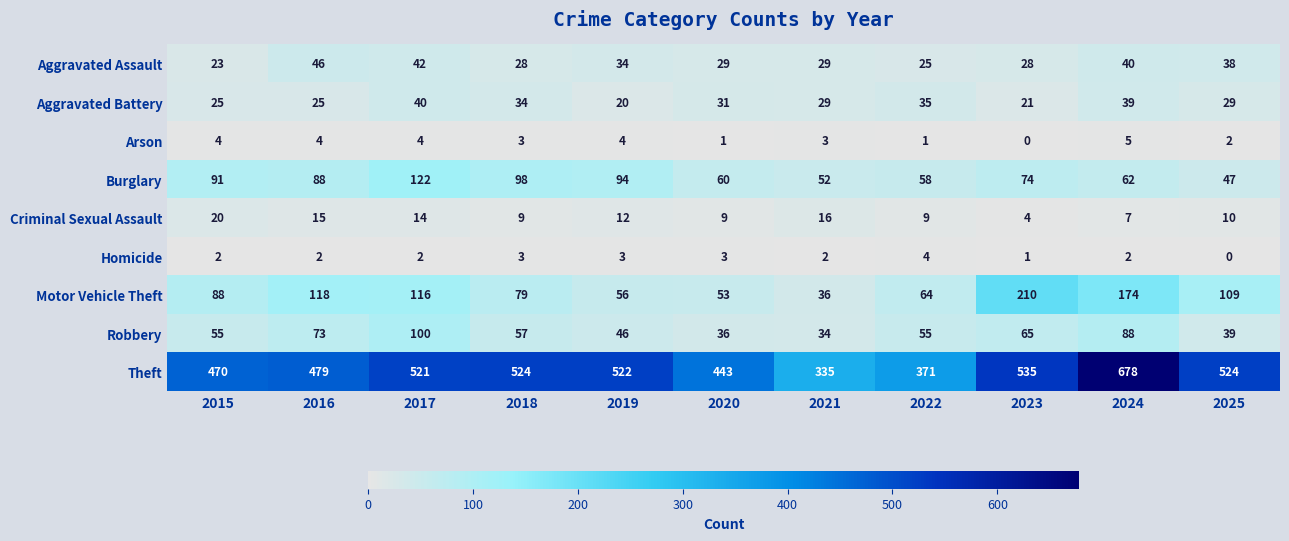

Is it true that Robbery equals 26 at 2022?

False